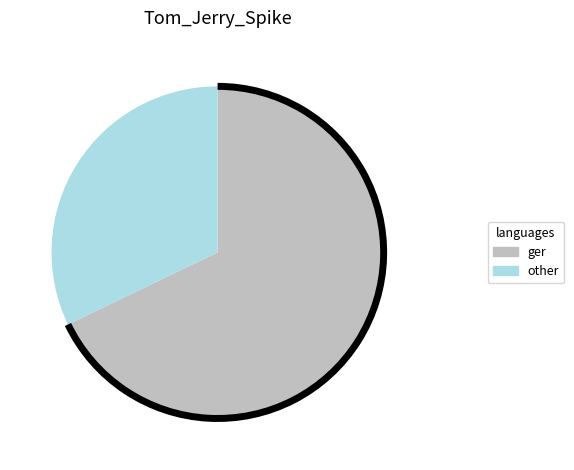

Is there a majority slice in this chart?

Yes